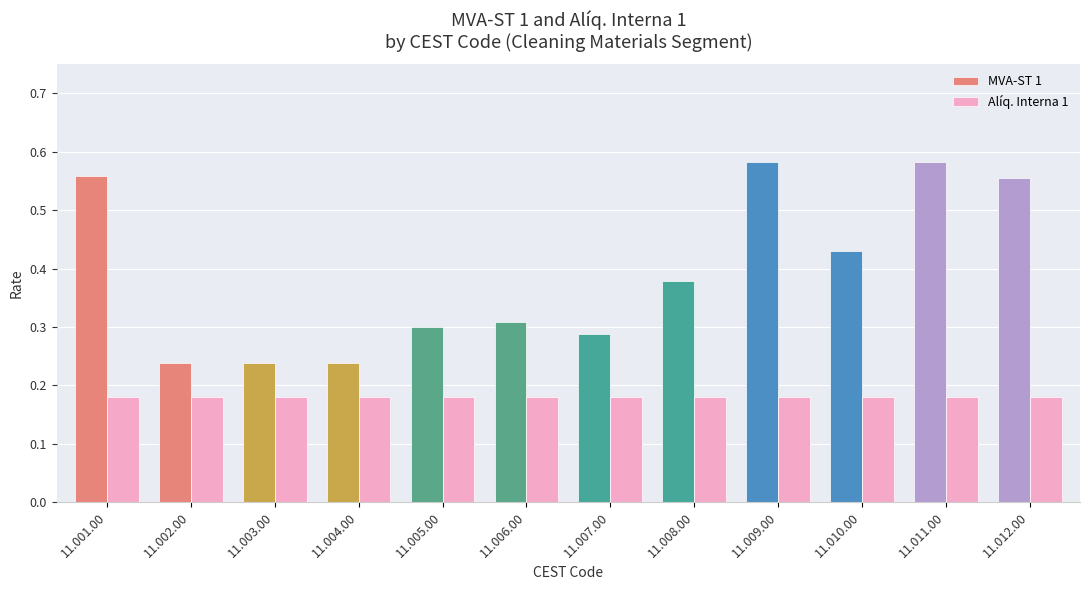

Which series changed the most between 11.001.00 and 11.010.00?

MVA-ST 1